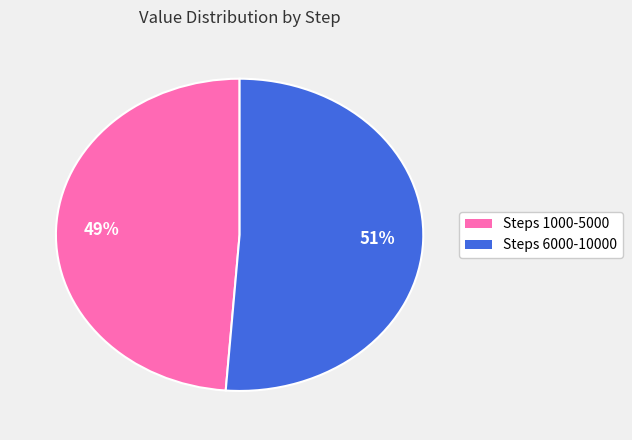

How many segments does this pie chart have?

2